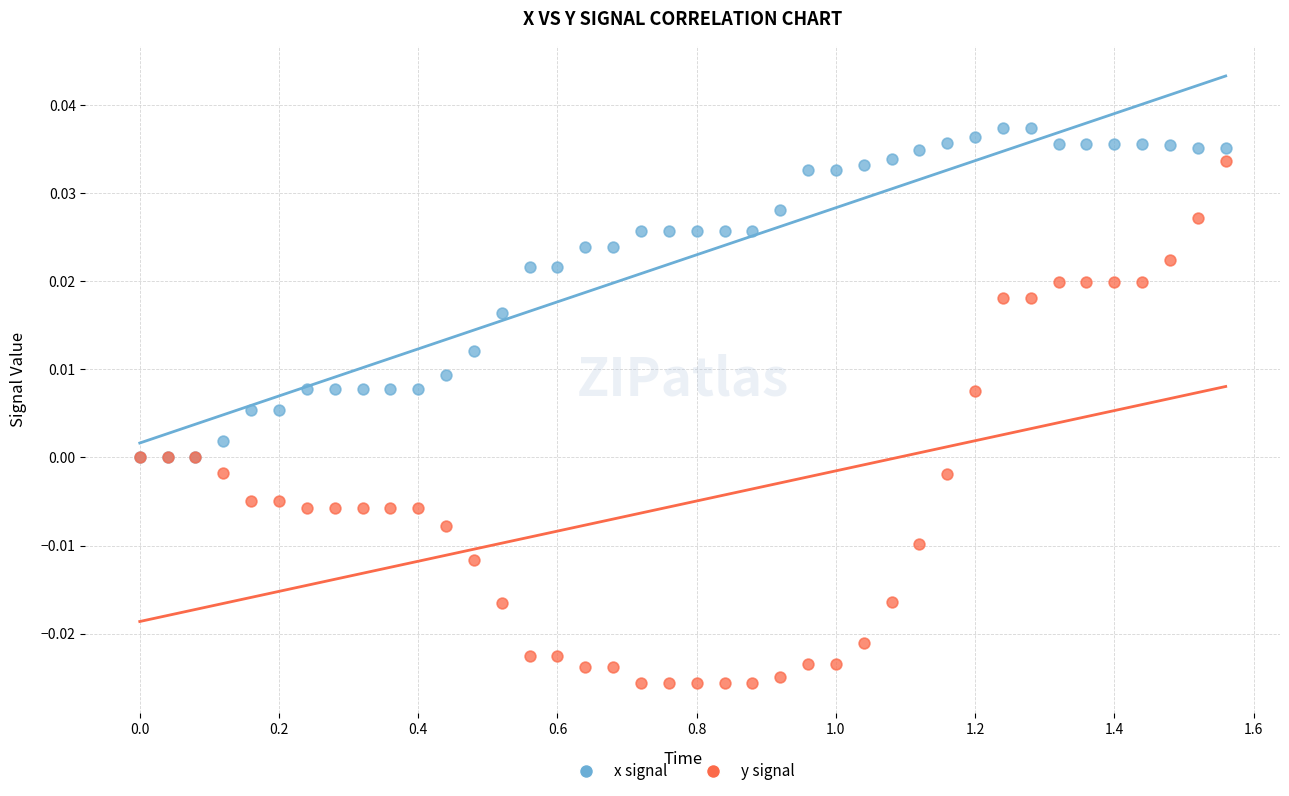

What are all the series names shown in the legend?

x signal, y signal